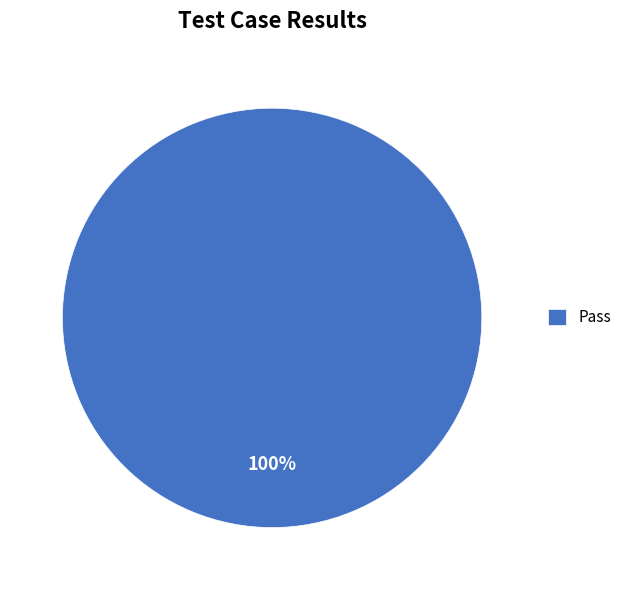

To the nearest percent, what portion does Pass represent?

100%